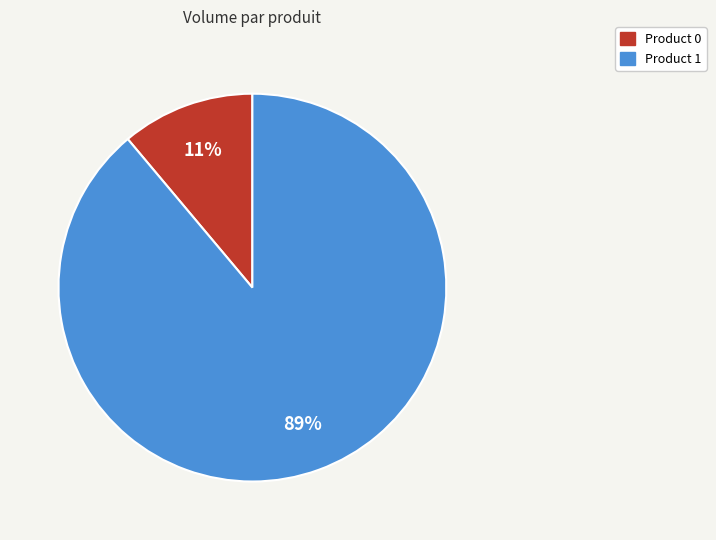

Which category has the biggest portion of the pie?

Product 1